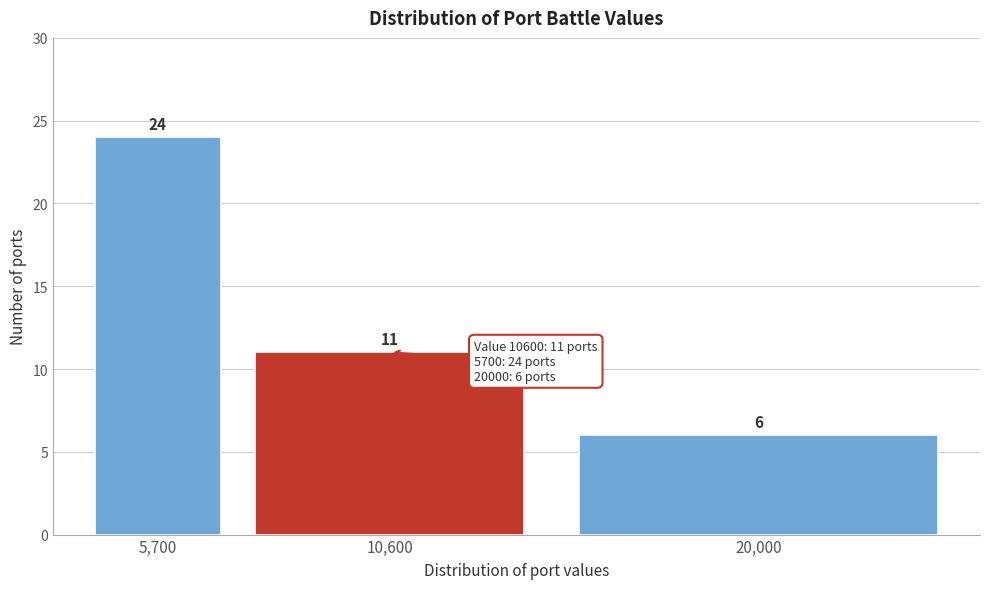

Reading left to right, transcribe all the data shown in this chart.

24	11	6